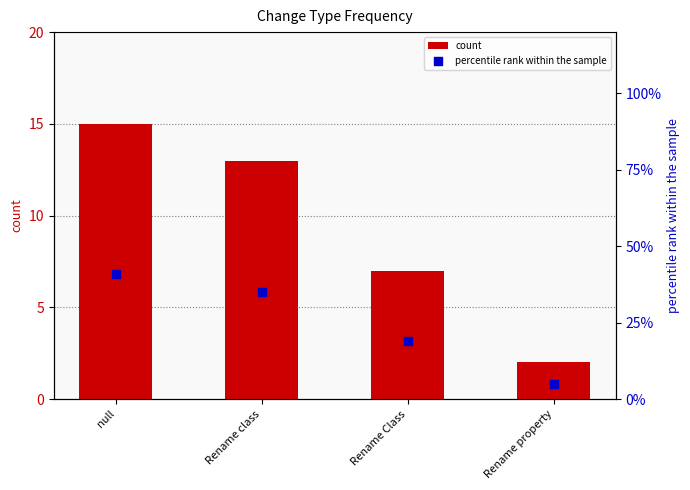

Which series contains the lowest Y value?

count